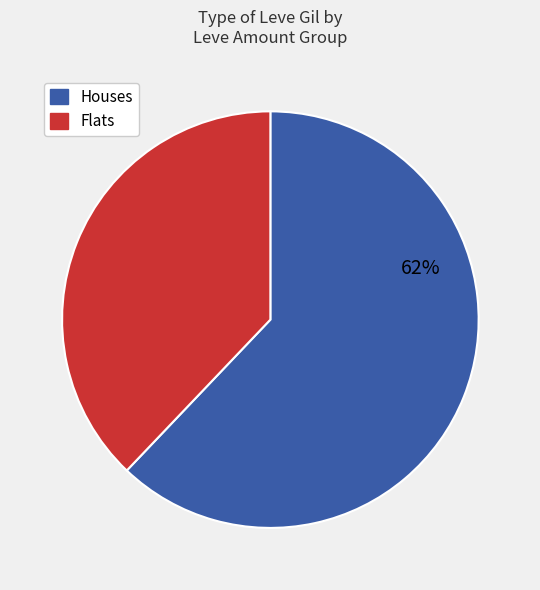

Is there any slice that represents more than half of the pie?

Yes